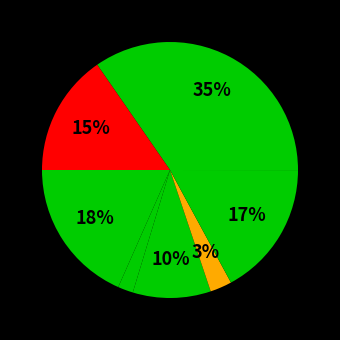

How many slices are in this pie chart?

7